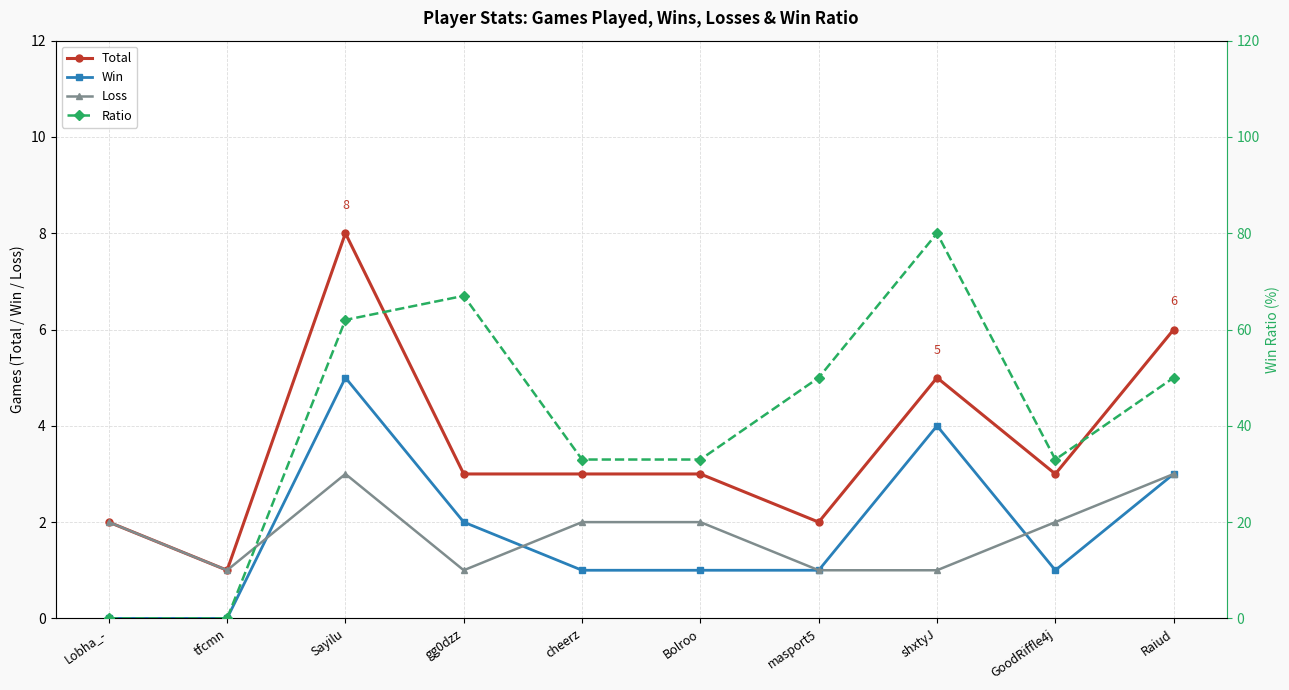

At tfcmn, list the series in order from largest to smallest.

Total, Loss, Win, Ratio